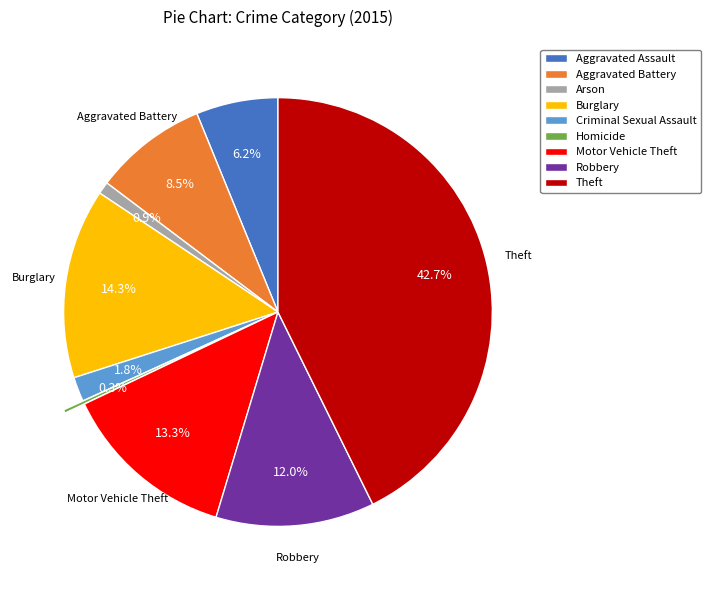

To the nearest percent, what is the difference between the largest and smallest slice percentages?

42%